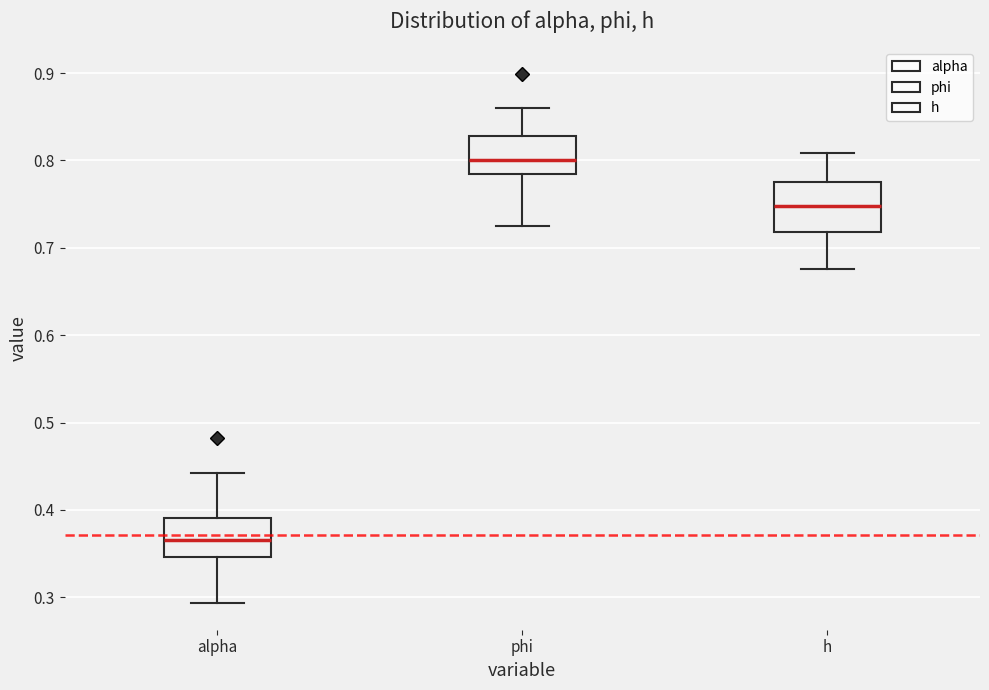

Reading left to right, transcribe this box plot: for each box, give where its median line is, the range the box spans, and where its two whiskers end, as read against the y-axis. The values are not printed on the chart, so give them approximately, as read against the axis.

alpha: median 0.37, box 0.35 to 0.39, whiskers 0.29 to 0.44
phi: median 0.80, box 0.78 to 0.83, whiskers 0.72 to 0.86
h: median 0.75, box 0.72 to 0.78, whiskers 0.68 to 0.81